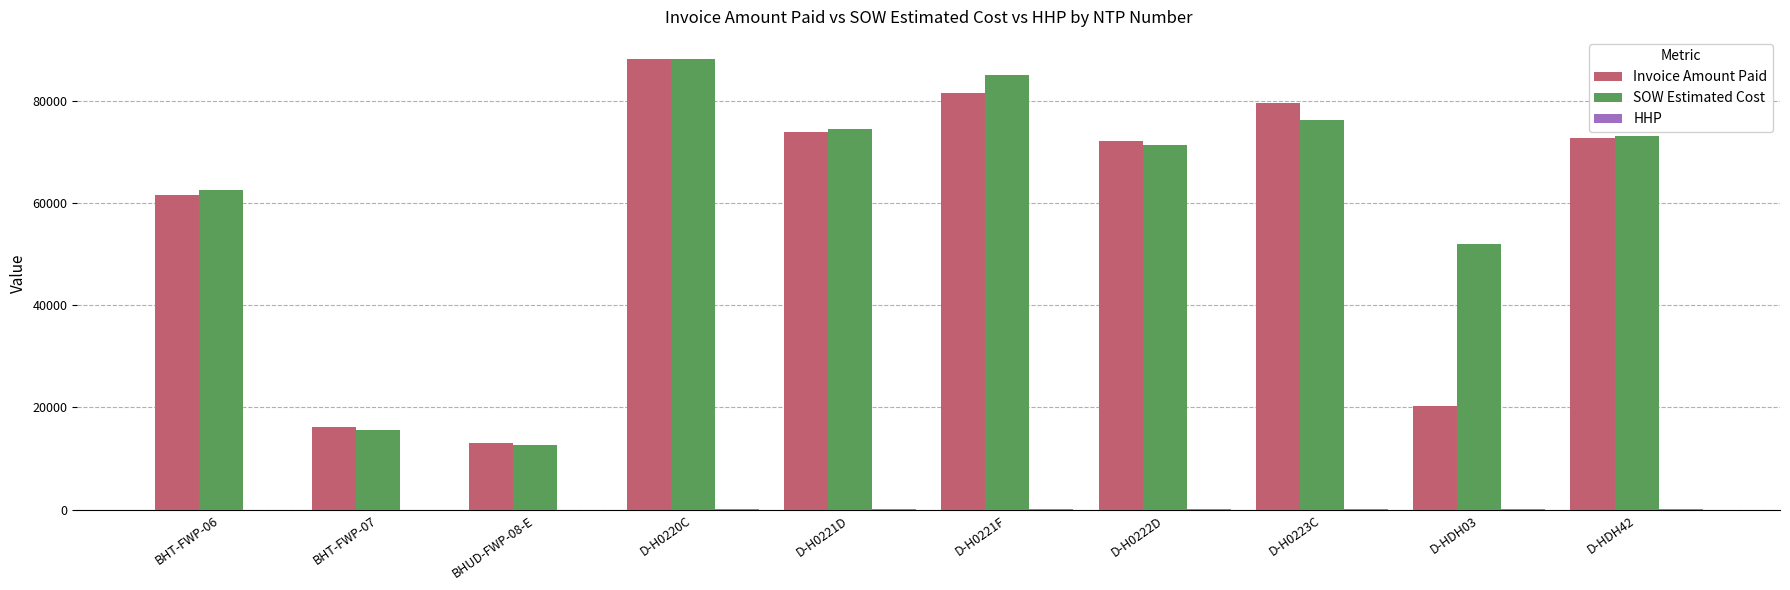

How many values in the SOW Estimated Cost series exceed 73070?

5